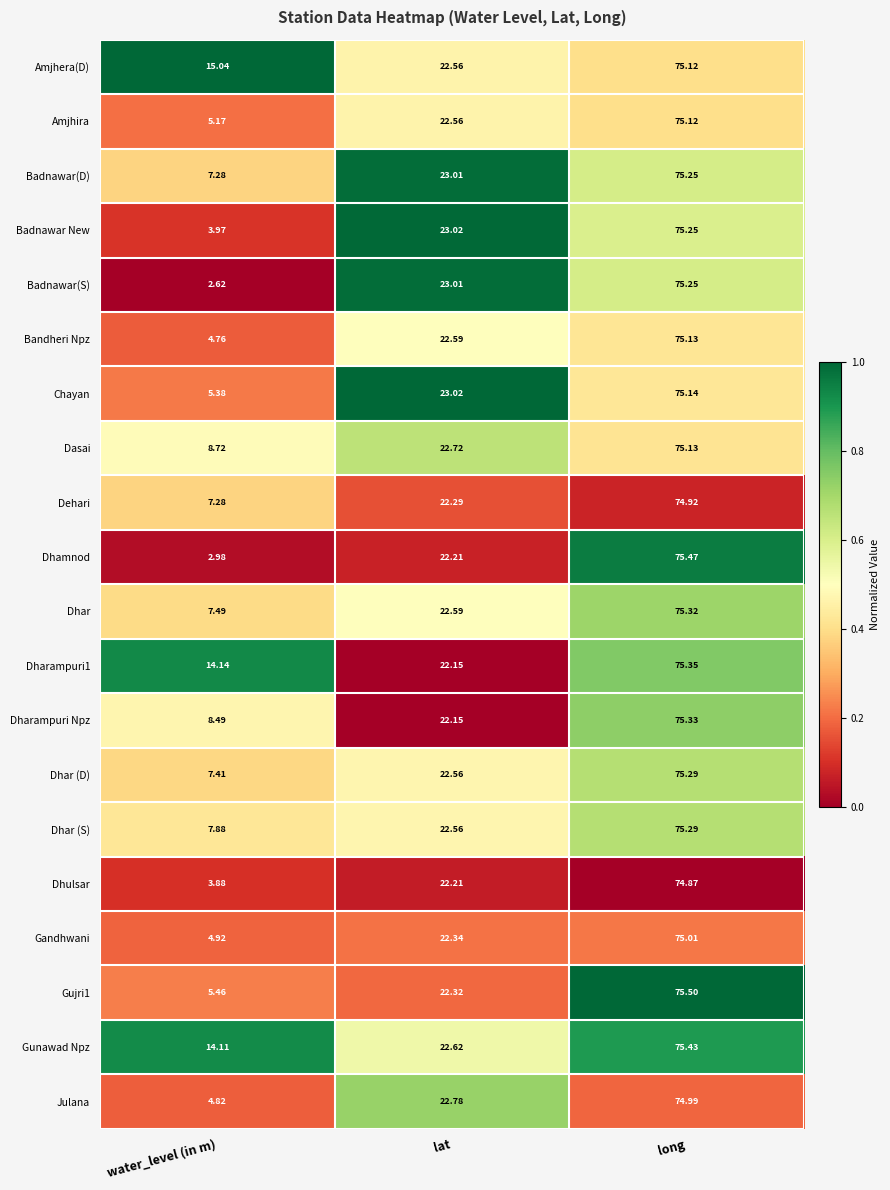

Which label corresponds to the largest value in the chart?

long